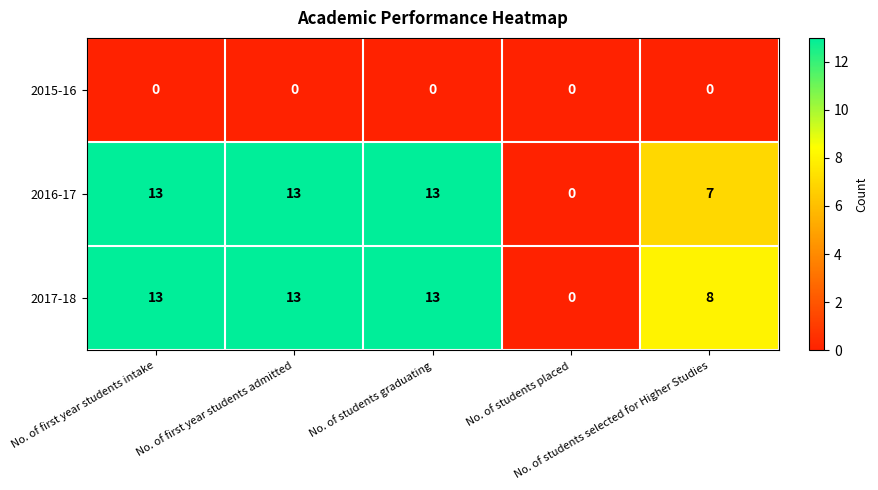

Count the number of categories in the chart.

5